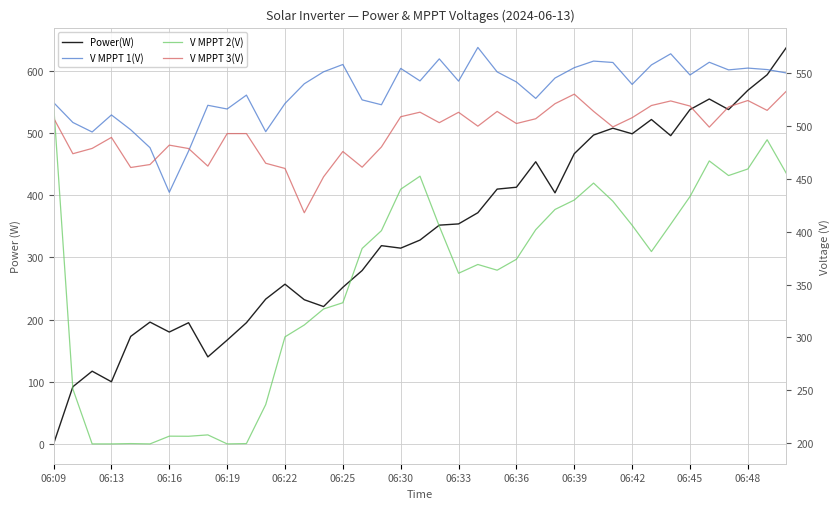

The value of V MPPT 3(V) at 29 is 498.7. True or false?

True